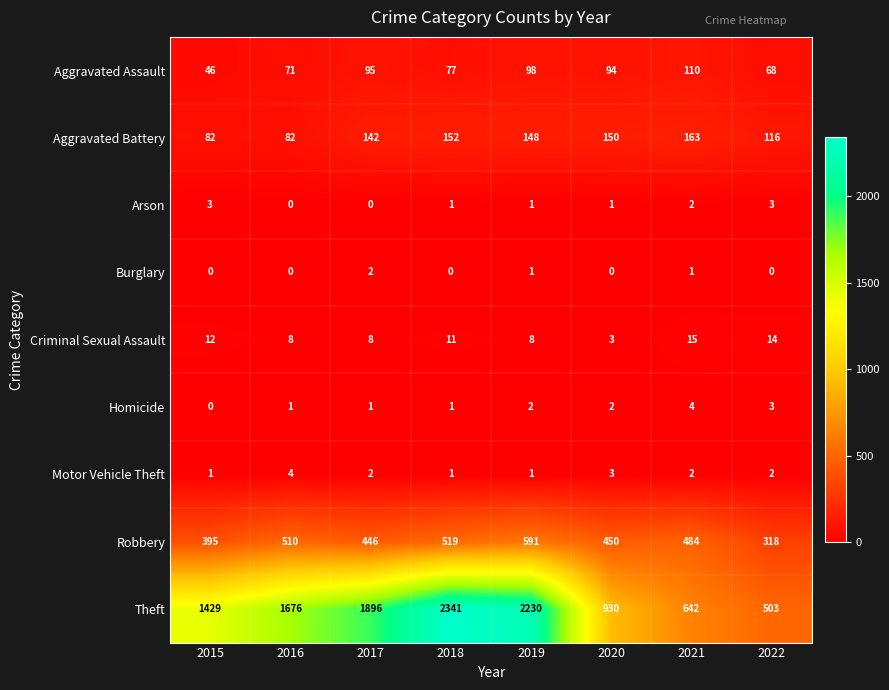

What is the total value across all series at 2020?

1633